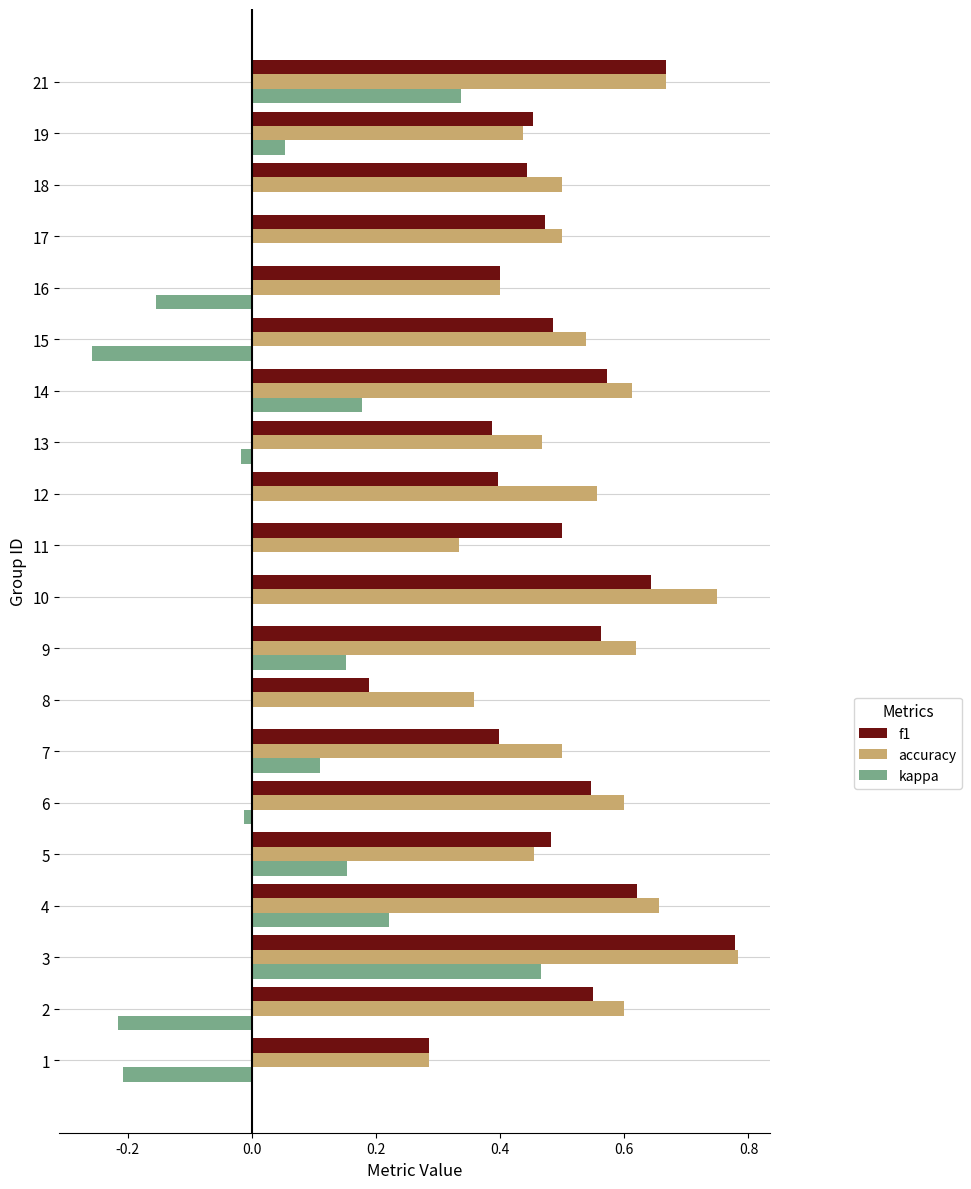

What is the sum of the accuracy values at 14 and 5?

1.1